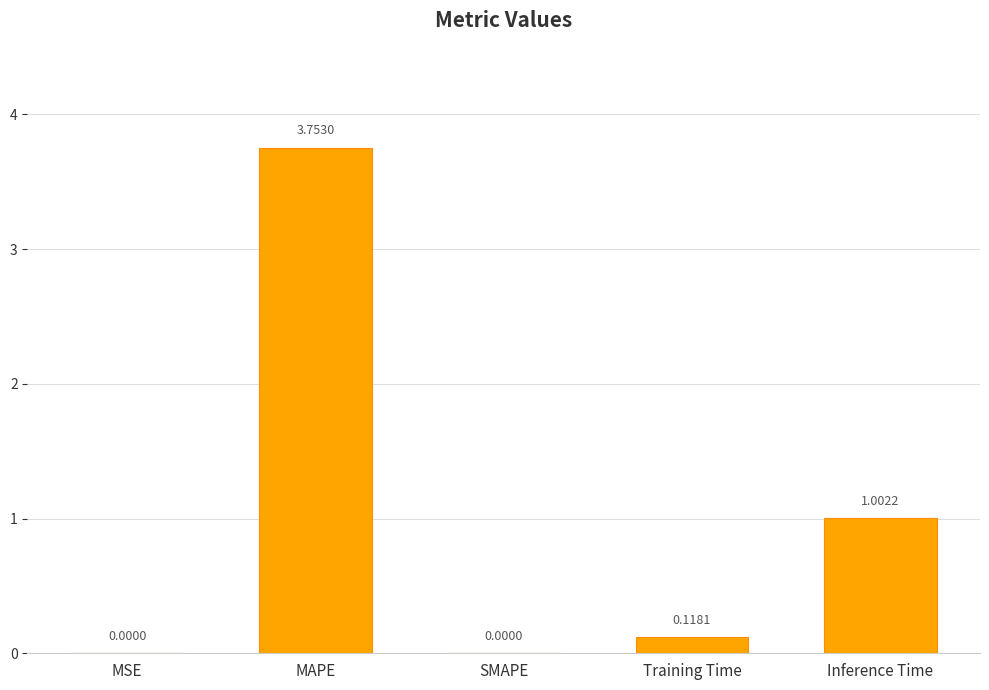

Where is the data nearest to the value 1?

Inference Time